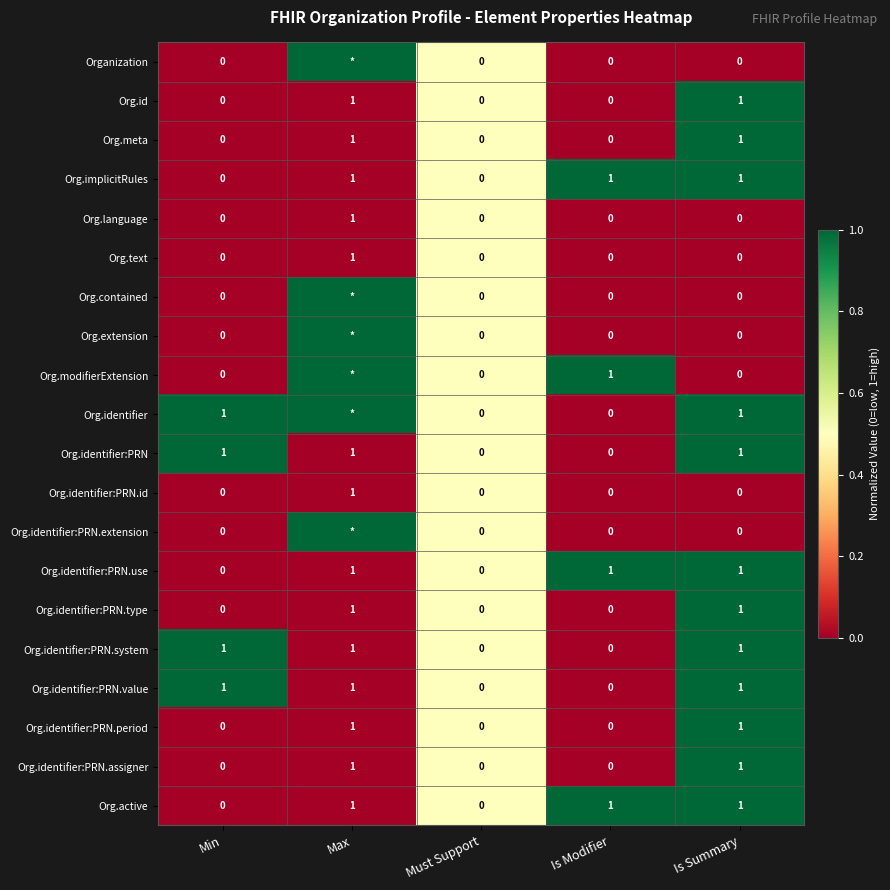

The value of Org.text at Min is 1. True or false?

False